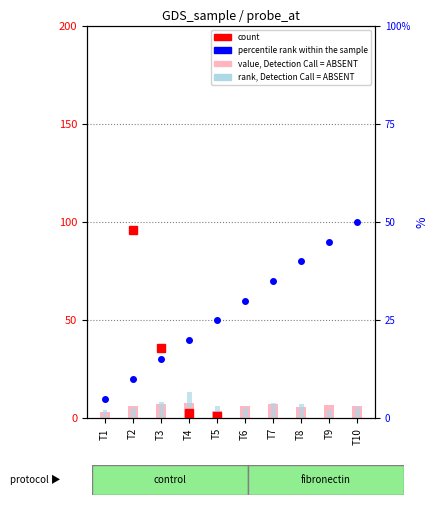

What is the difference between the second highest and minimum values in the rank, Detection Call = ABSENT series?

4.4